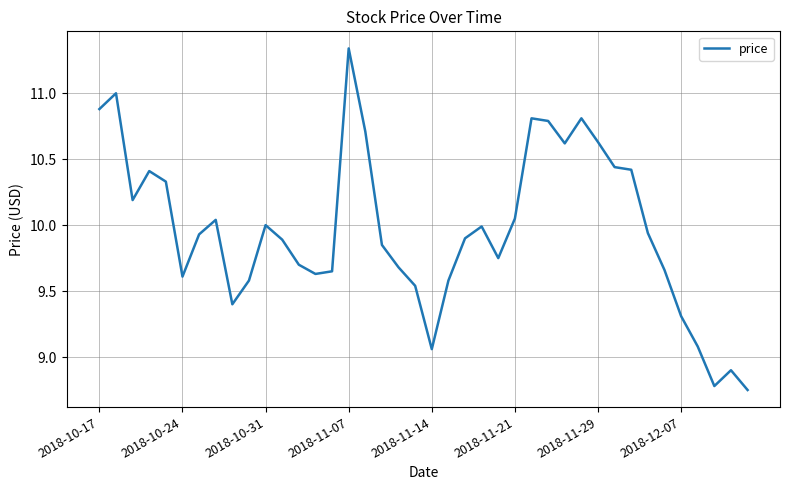

What is the difference between the maximum and minimum values?

2.6